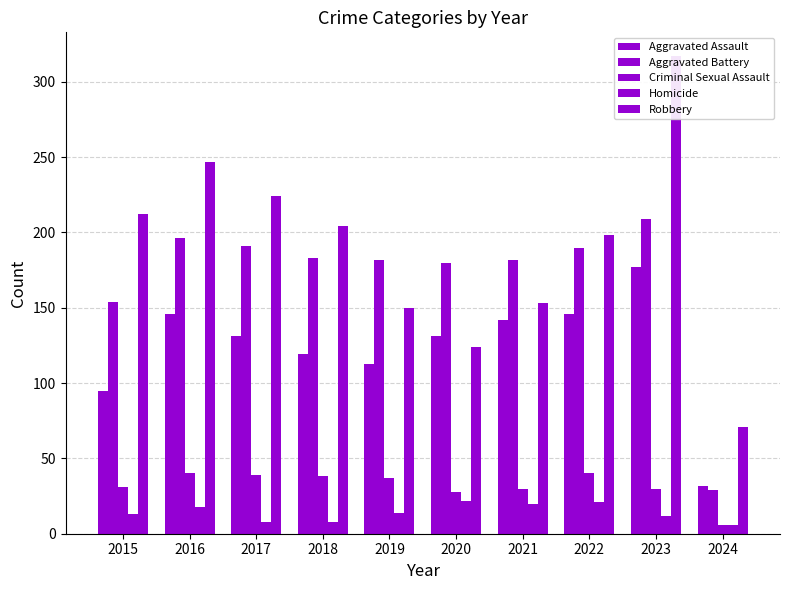

Rank the categories by Criminal Sexual Assault value from lowest to highest.

2024, 2020, 2021, 2023, 2015, 2019, 2018, 2017, 2016, 2022